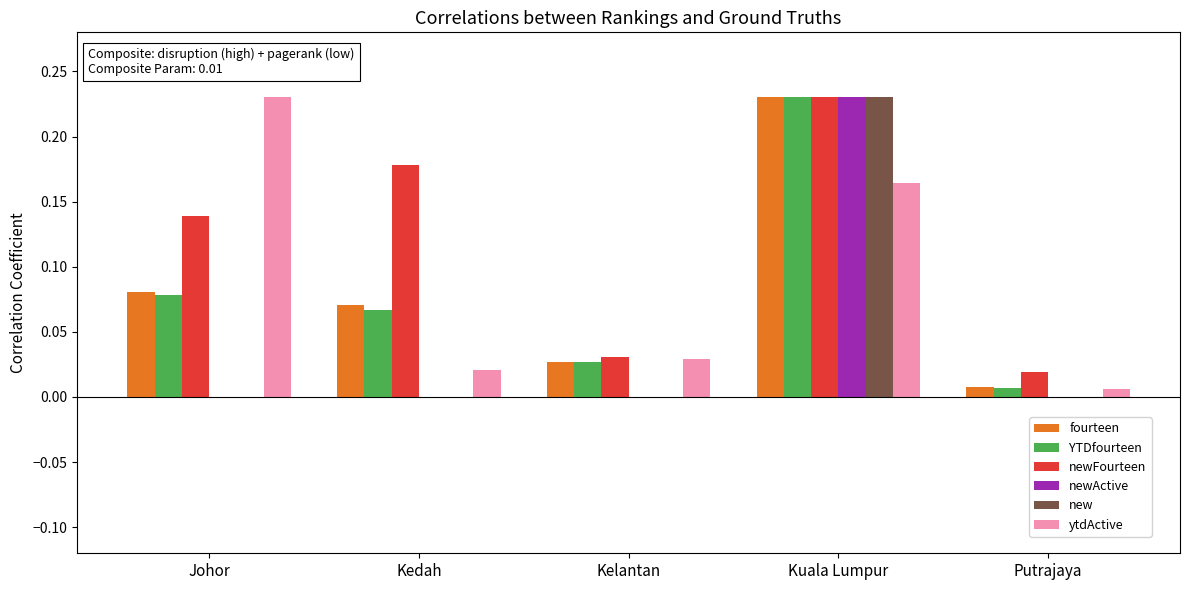

The newActive series shows 0.1 at Kuala Lumpur. True or false?

False